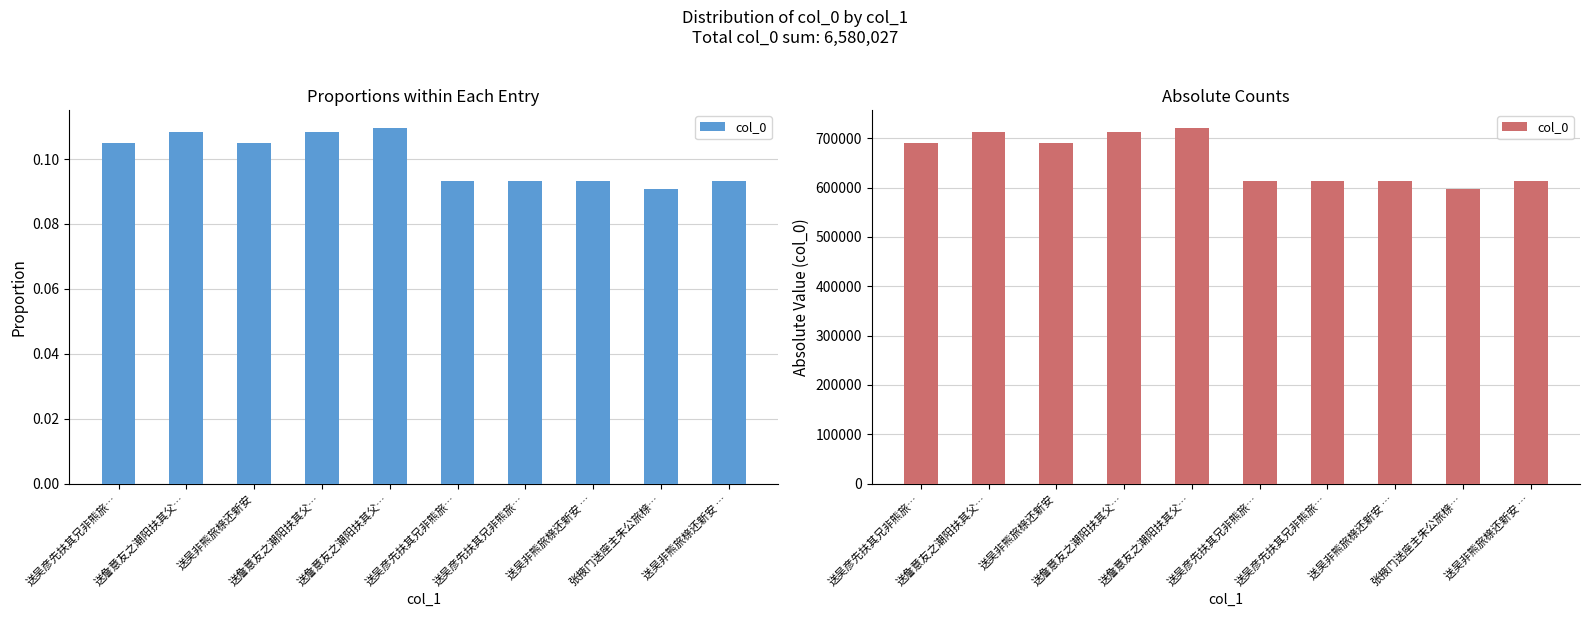

Approximately how many times larger is the value at 张掖门送座主朱公旅榇… compared to 送吴彦先扶其兄非熊旅…?

1.0